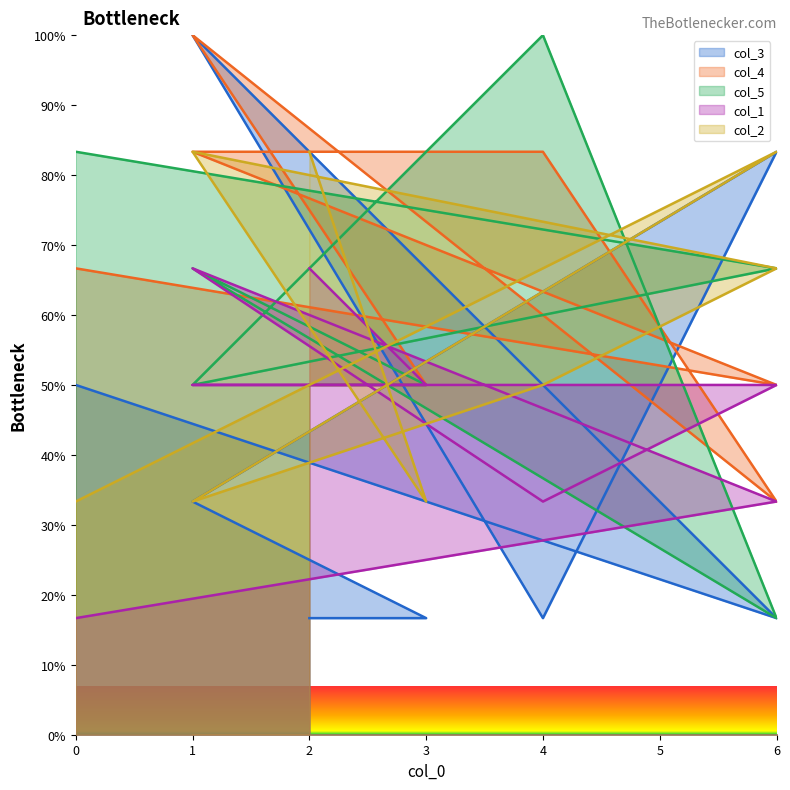

What are all the series names shown in the legend?

col_3, col_4, col_5, col_1, col_2